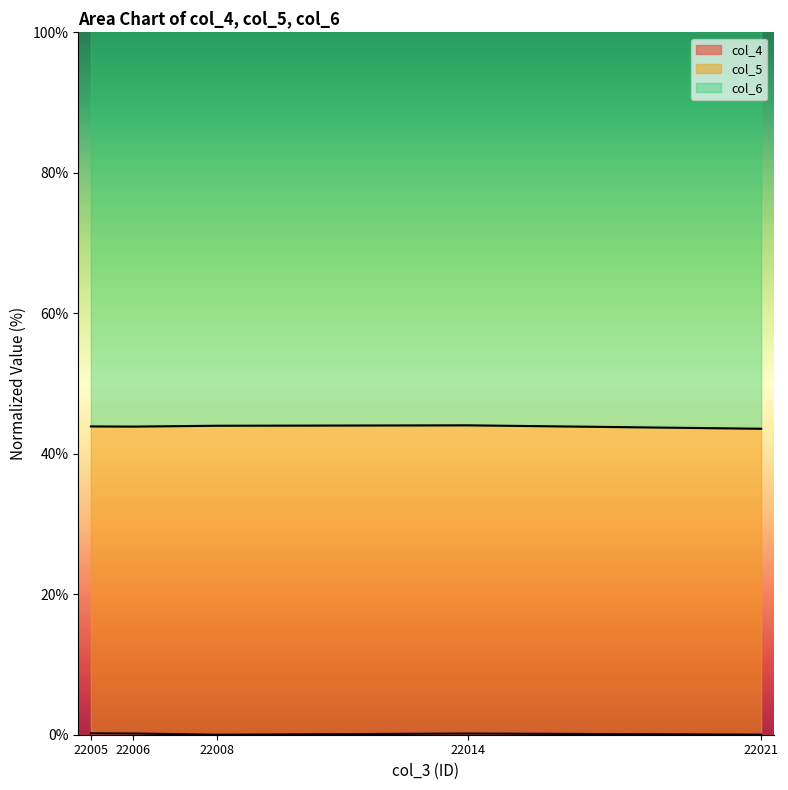

What is the difference between the highest and lowest values at 22021?

143.5